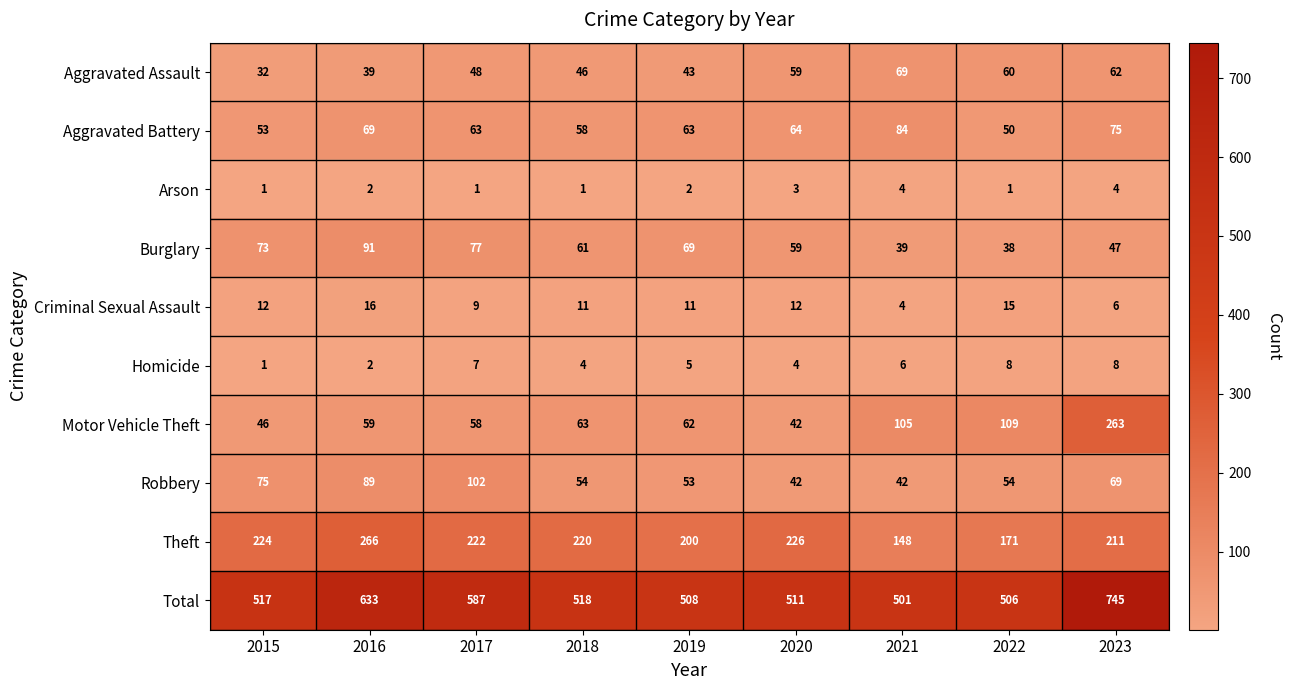

At 2017, list the series in order from smallest to largest.

Arson, Homicide, Criminal Sexual Assault, Aggravated Assault, Motor Vehicle Theft, Aggravated Battery, Burglary, Robbery, Theft, Total